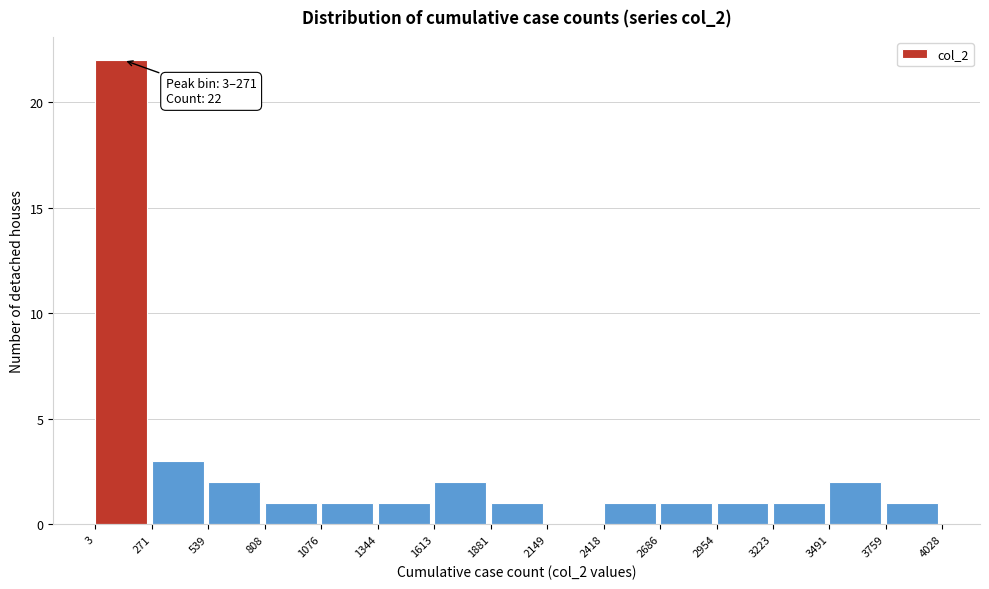

Over which range of the x-axis is the bar tallest?

3 to 271